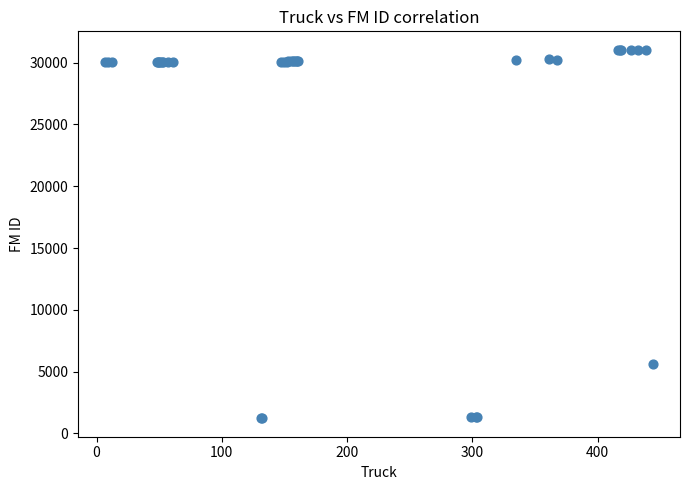

What Y value in the scatter plot is closest to 16135?

5616